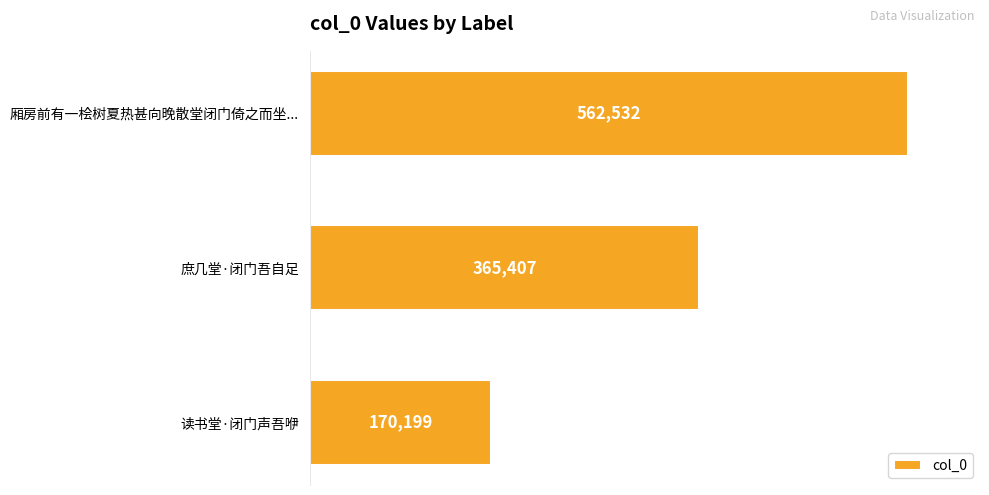

Does the chart contain any negative values?

No